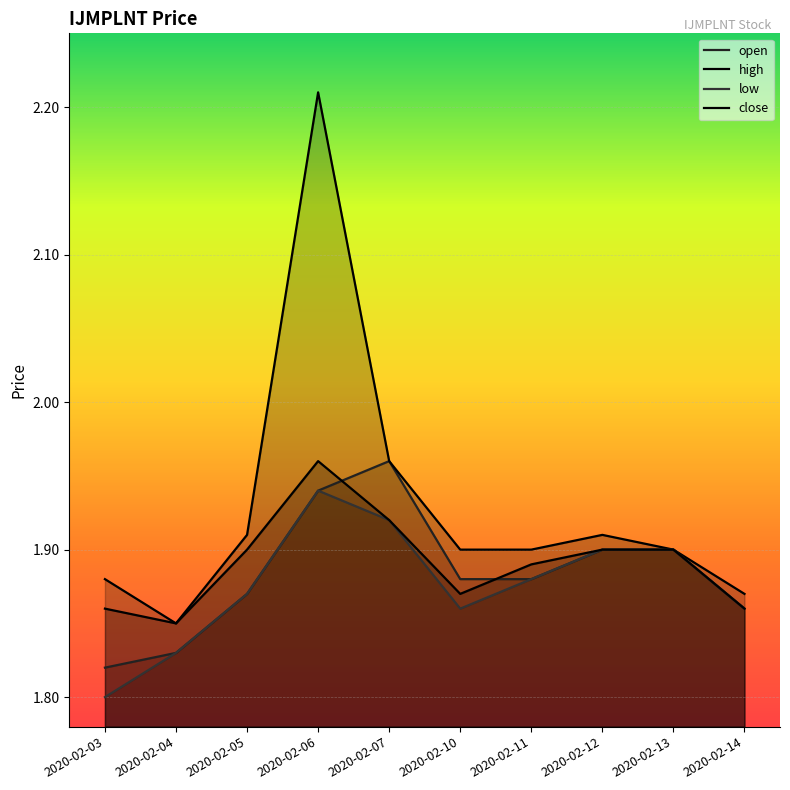

What is the greatest value displayed?

2.2